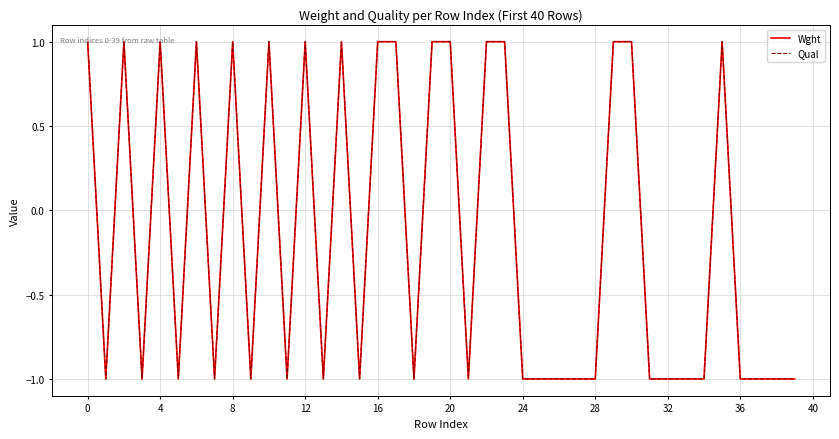

Is this an area chart (filled region under the line)?

No